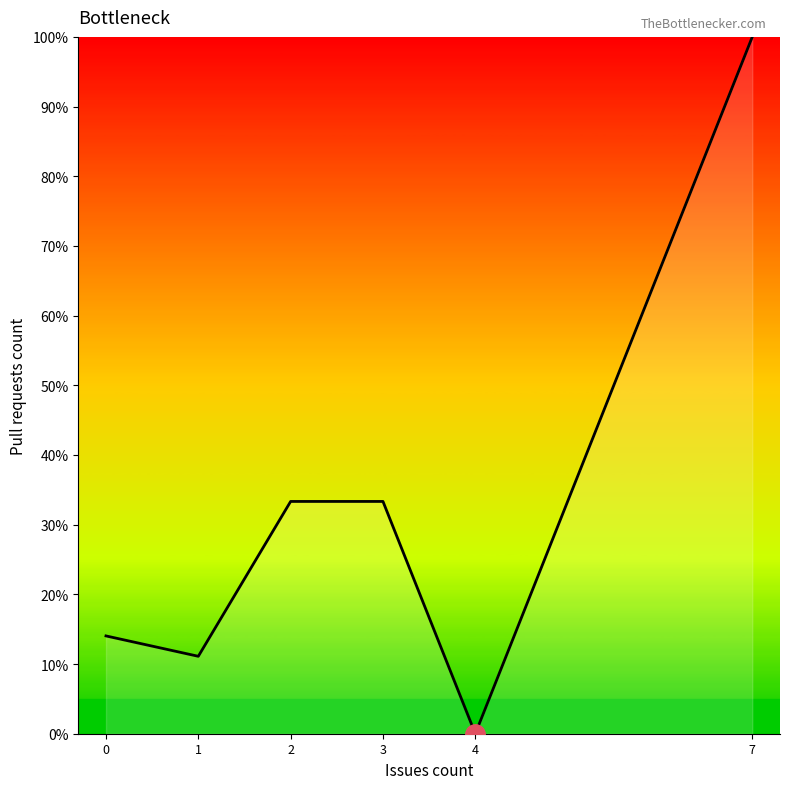

How many values are above zero?

5